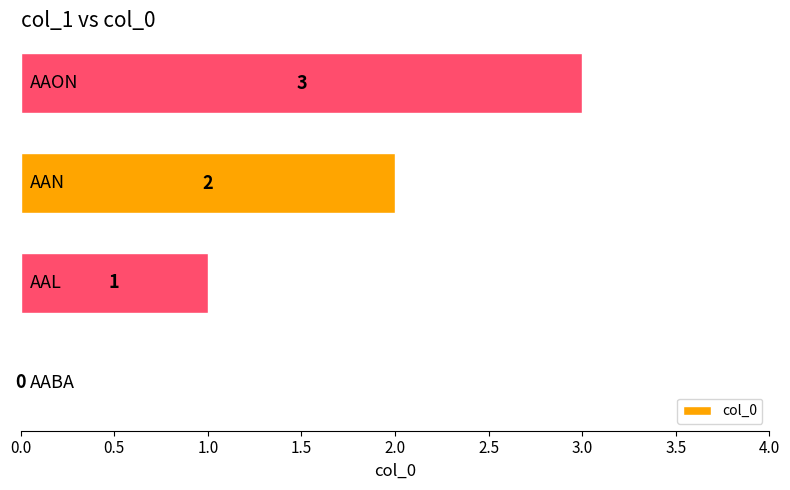

What is the maximum value shown in the chart?

3